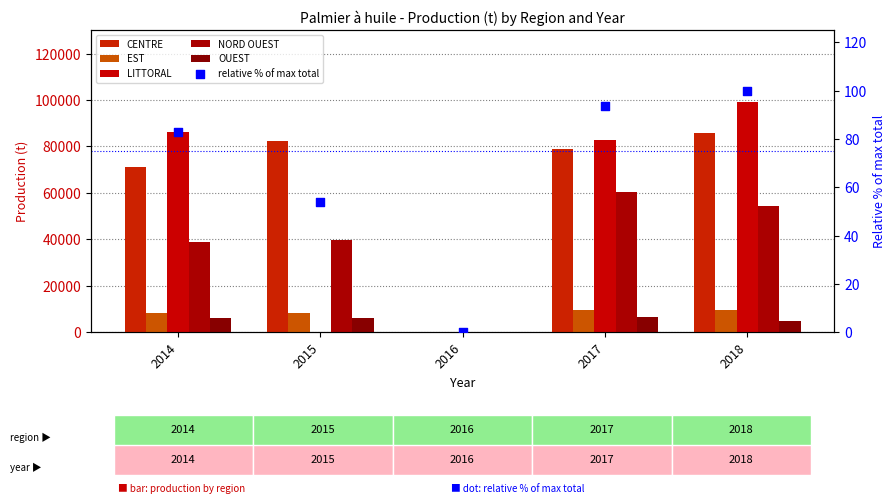

Which series has the widest spread of Y values?

LITTORAL